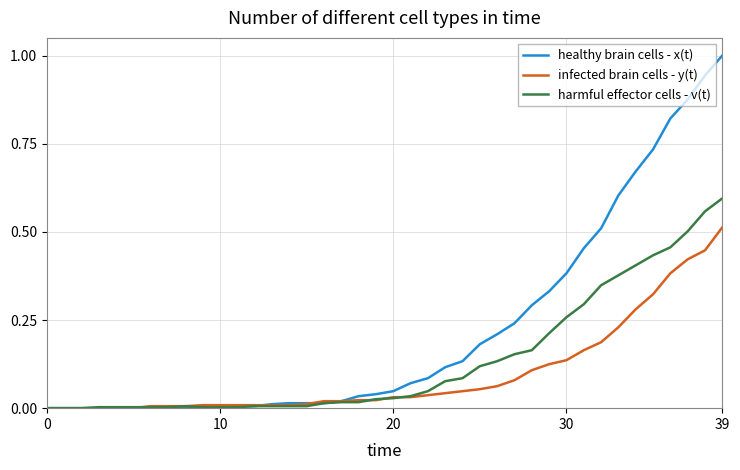

List the series in order of their overall mean, lowest first.

infected brain cells - y(t), harmful effector cells - v(t), healthy brain cells - x(t)